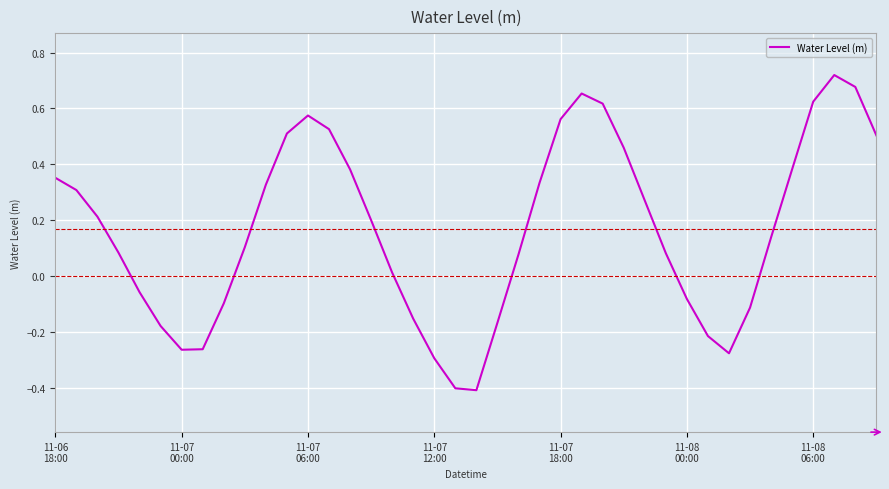

What is the smallest value displayed?

-0.4